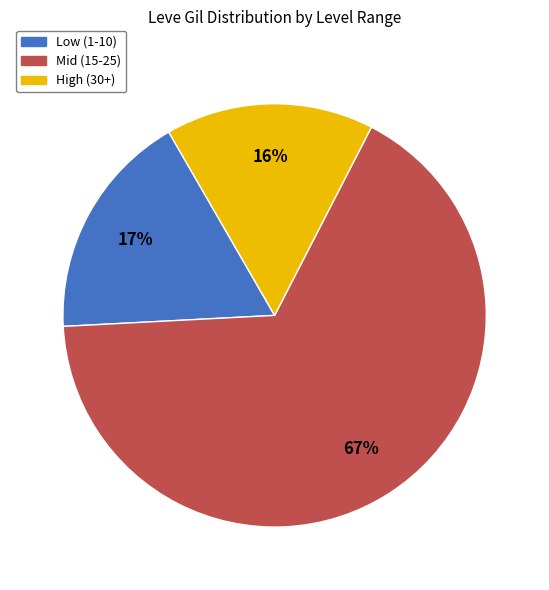

Count the number of slices in the pie.

3